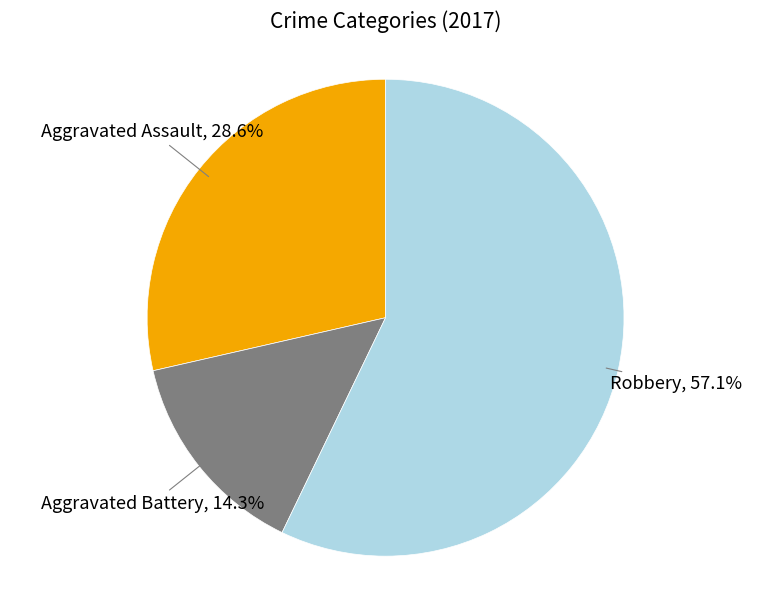

Is there any slice that represents more than half of the pie?

Yes